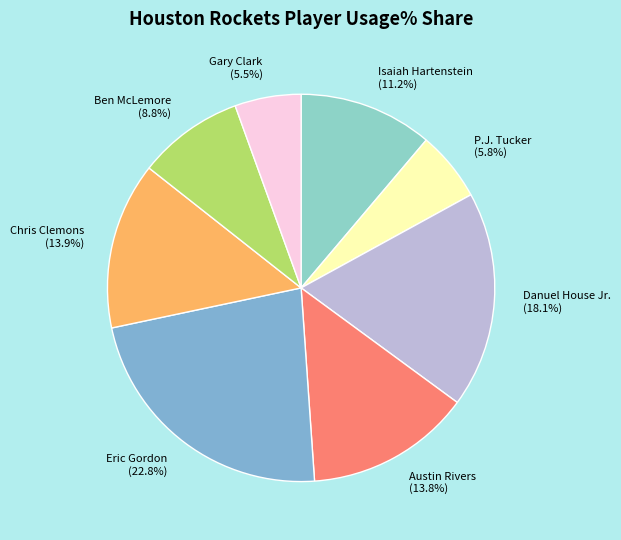

How many slices are in this pie chart?

8